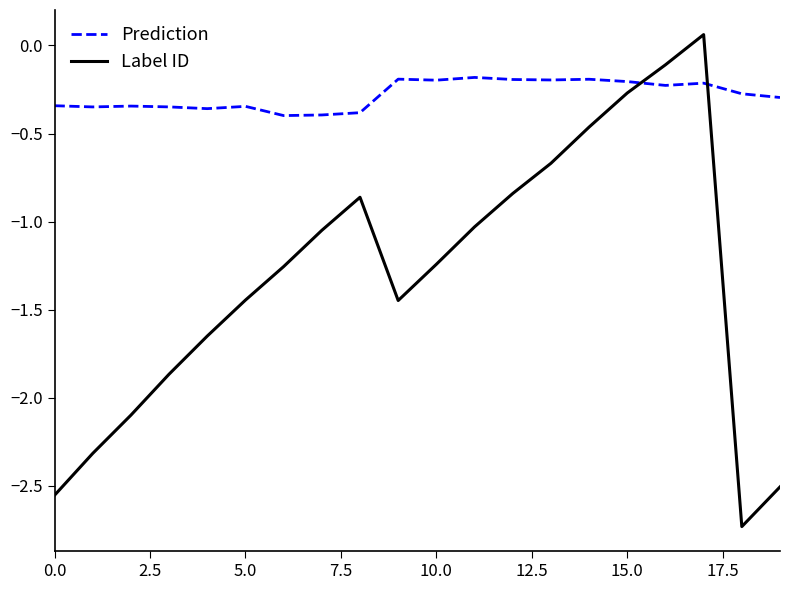

What are all the series names shown in the legend?

Prediction, Label ID